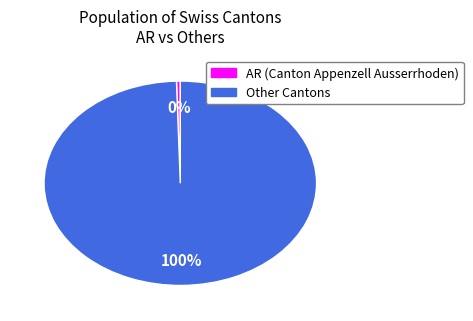

To the nearest percent, what is the average slice percentage?

50%